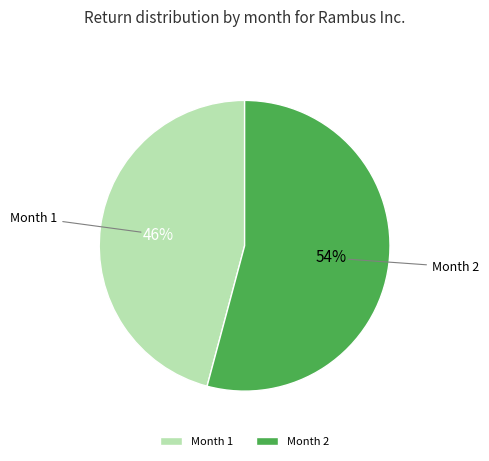

Which category has the biggest portion of the pie?

Month 2